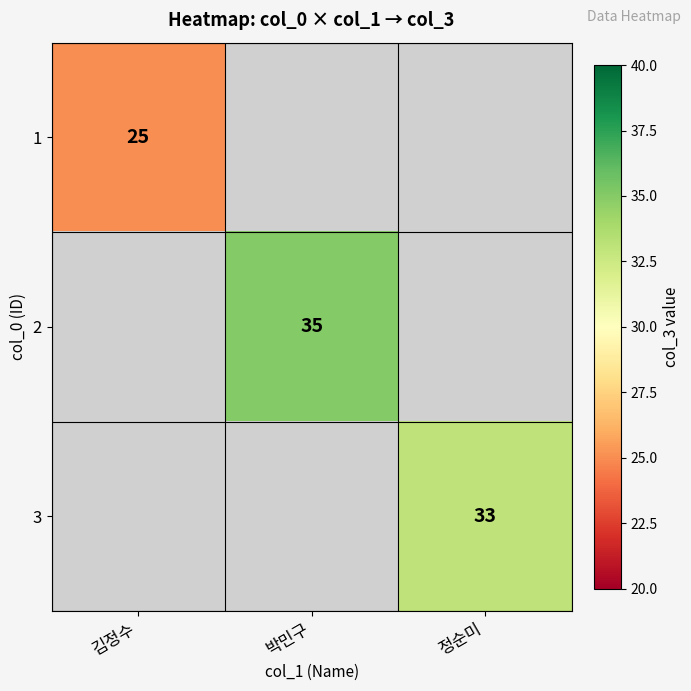

The value of 2 at 박민구 is 8. True or false?

False